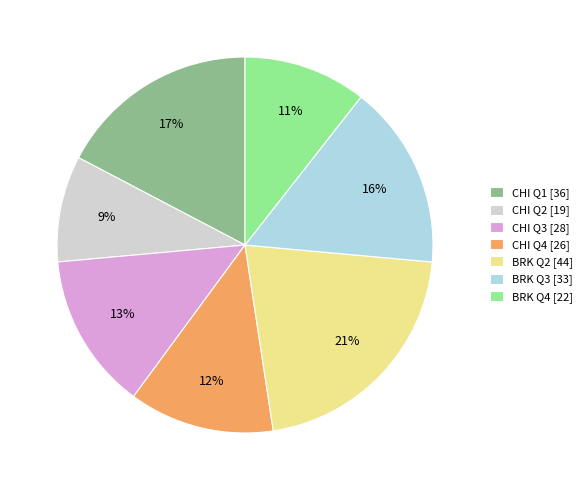

Rank the categories by value from lowest to highest.

CHI Q2 [19], BRK Q4 [22], CHI Q4 [26], CHI Q3 [28], BRK Q3 [33], CHI Q1 [36], BRK Q2 [44]